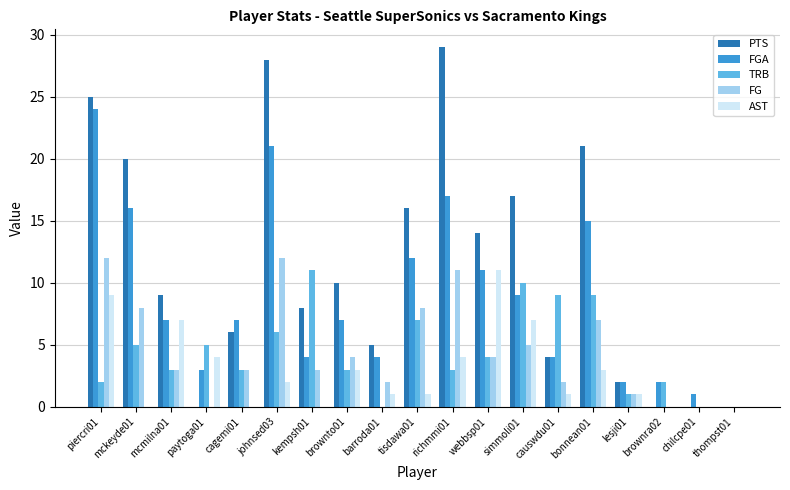

At which category is the sum across all series the highest?

piercri01